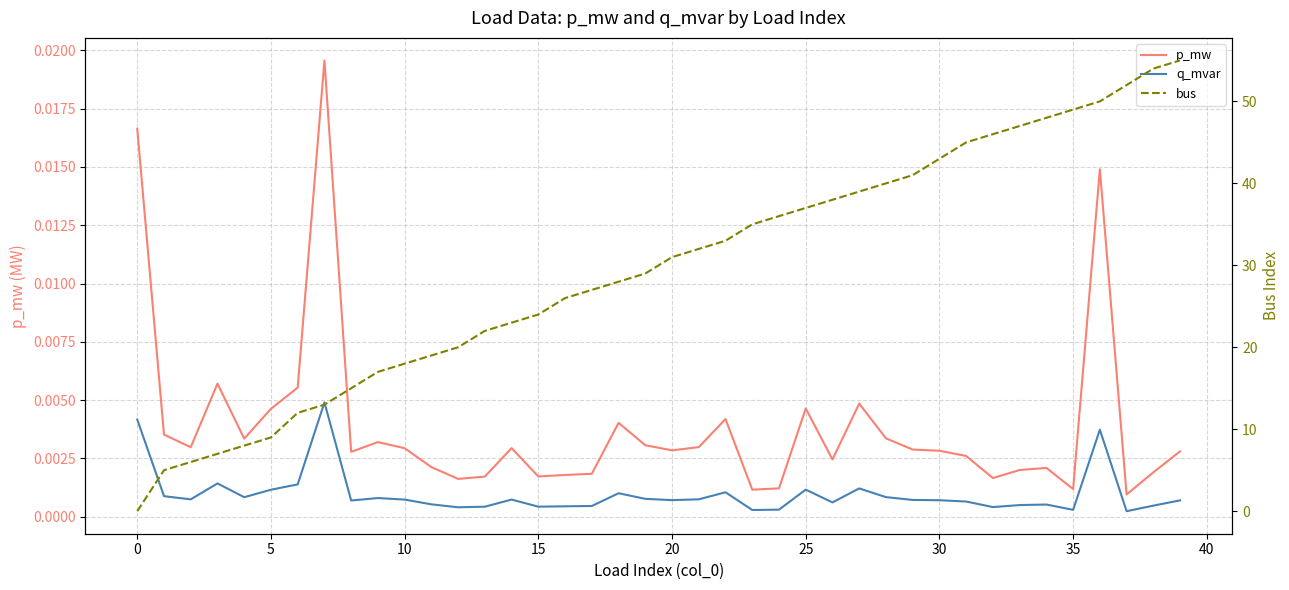

How many intersections are there between bus and p_mw?

1